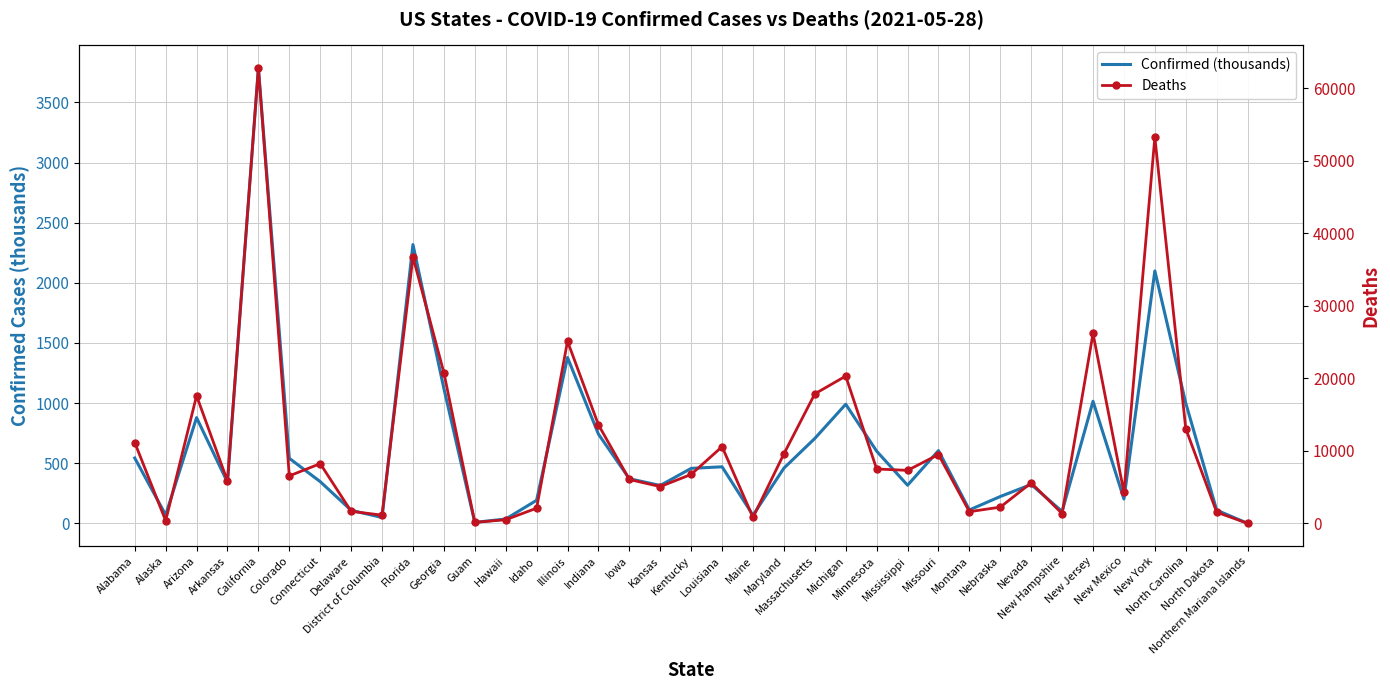

Which series has the largest total across all categories?

Deaths